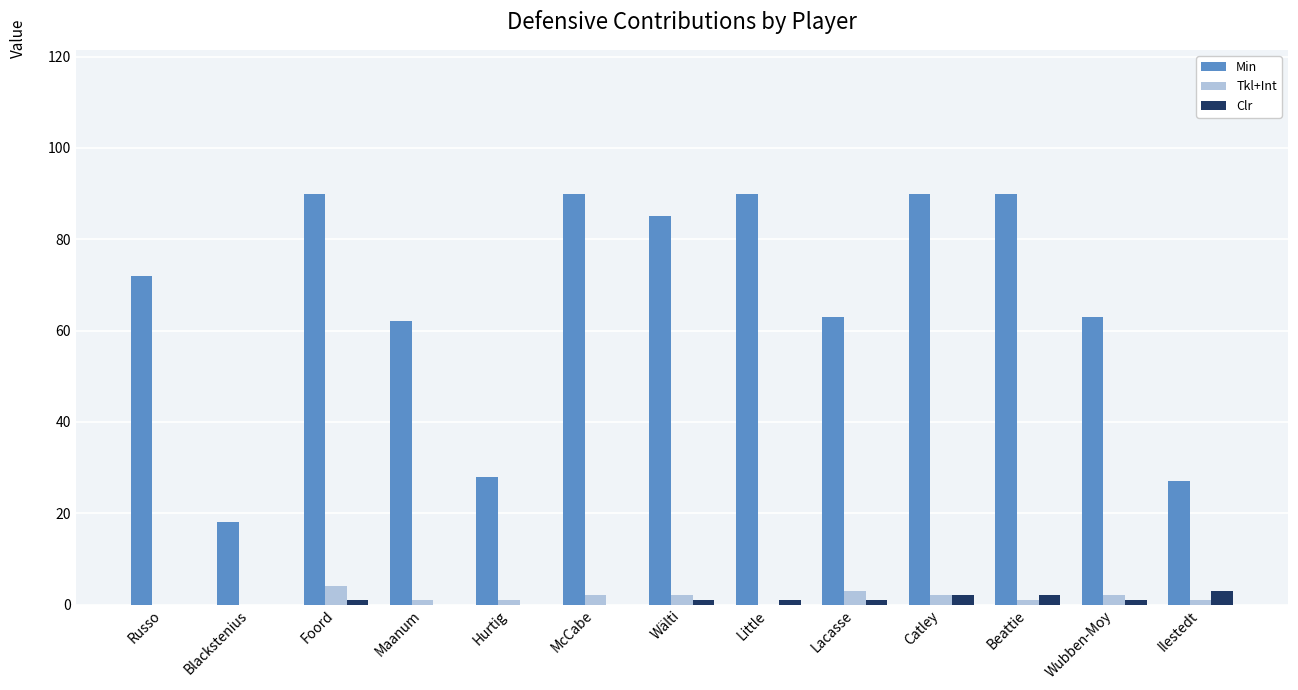

Between Blackstenius and Hurtig, which series saw the biggest shift?

Min